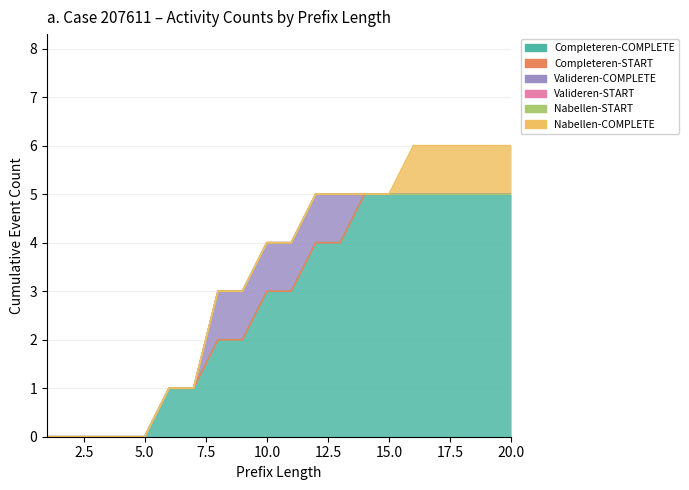

True or false: W_Valideren aanvraag-START and W_Valideren aanvraag-COMPLETE cross at least once.

False